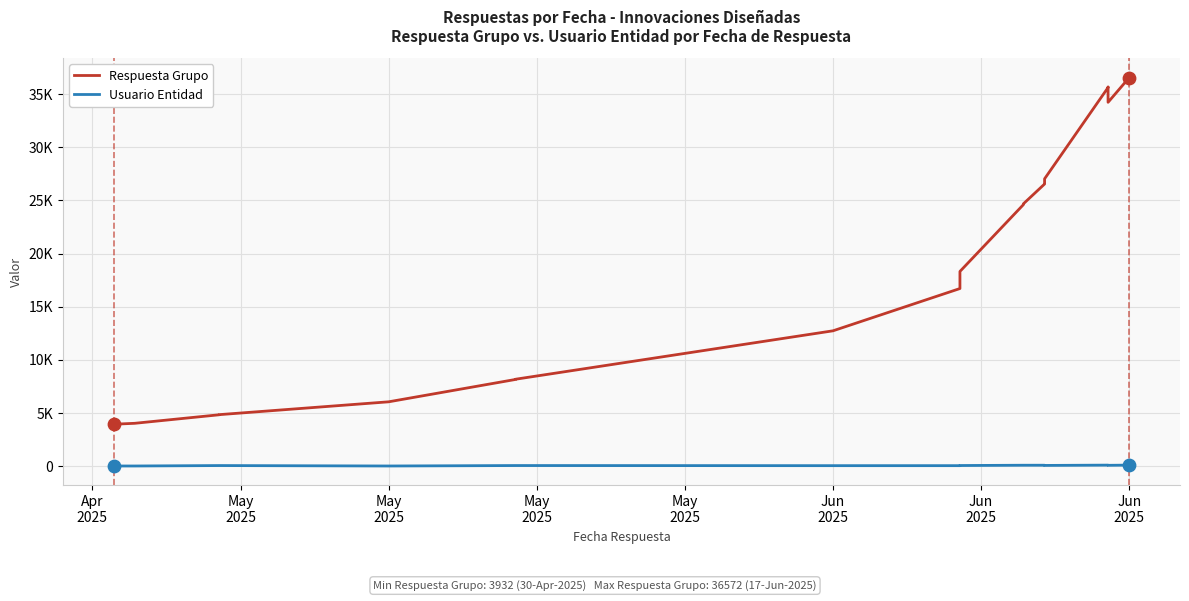

Which series has the largest Y range (max minus min)?

Respuesta Grupo